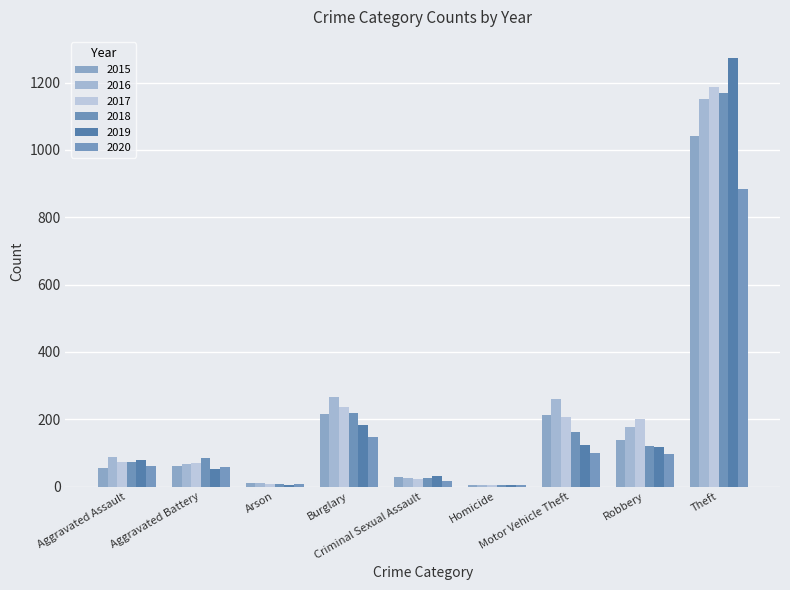

How many categories are shown in the chart?

9